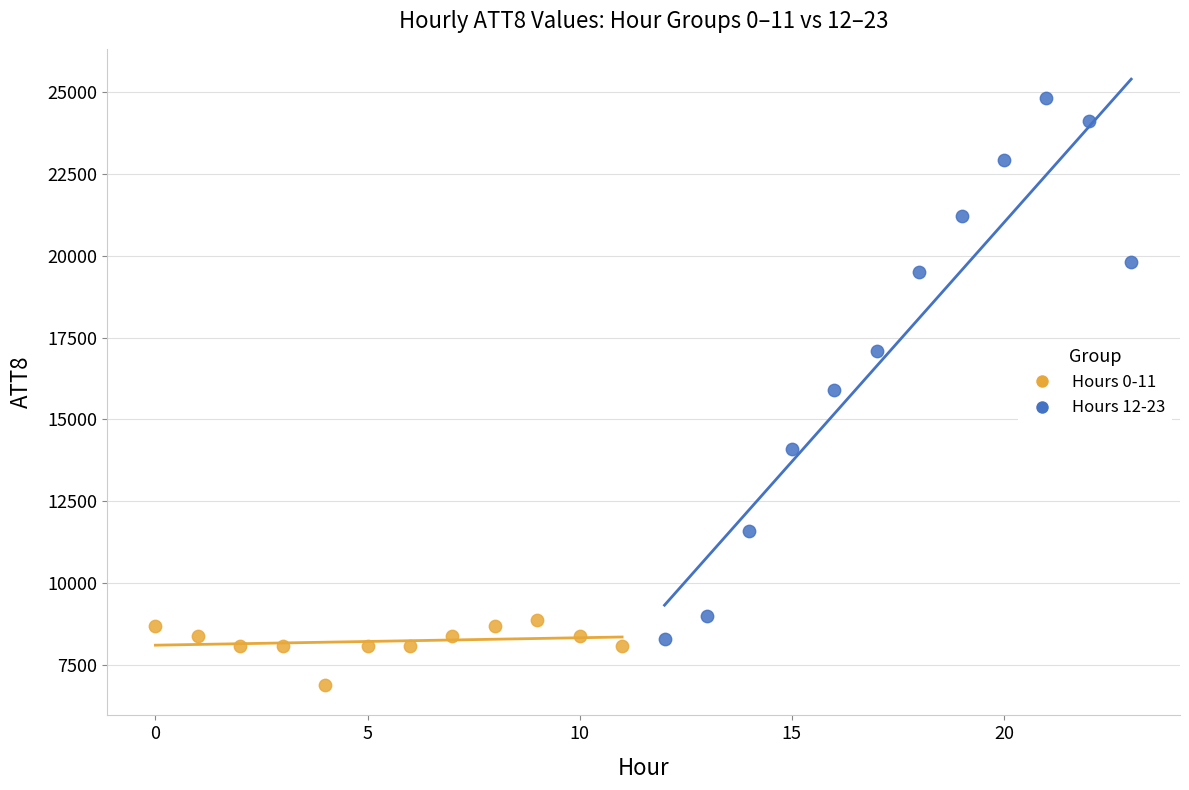

Which series contains the highest Y value?

Hours 12-23